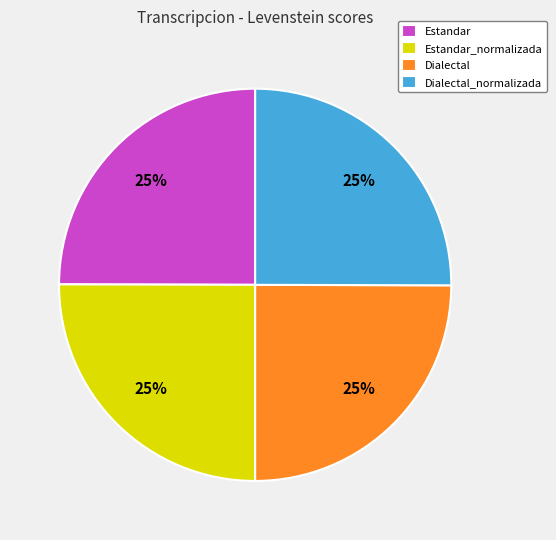

How many slices are in this pie chart?

4